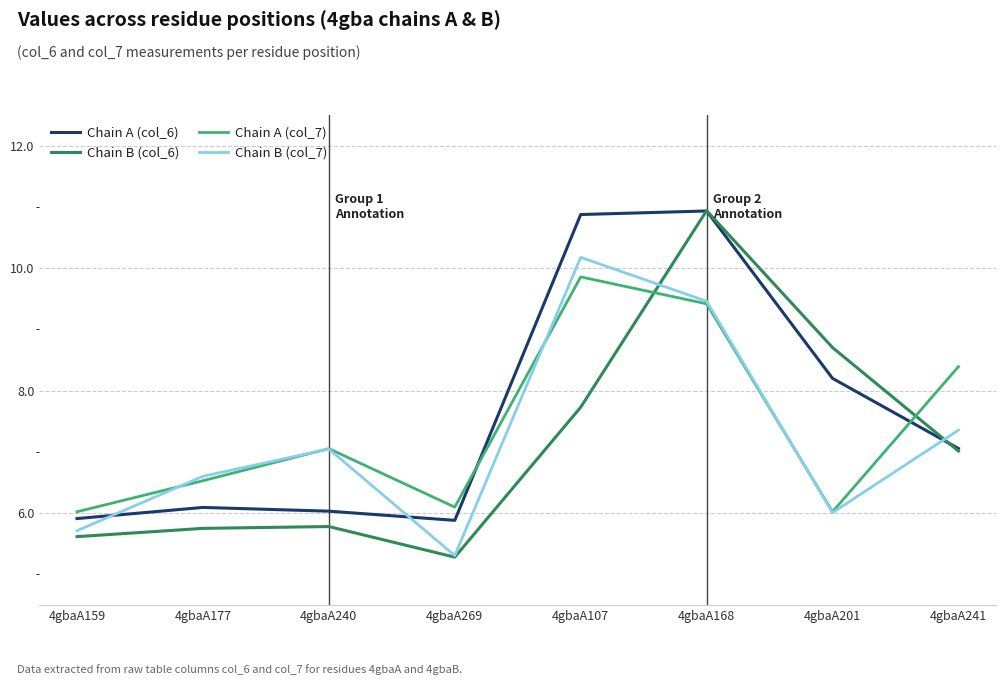

Does the chart have visible grid lines?

Yes